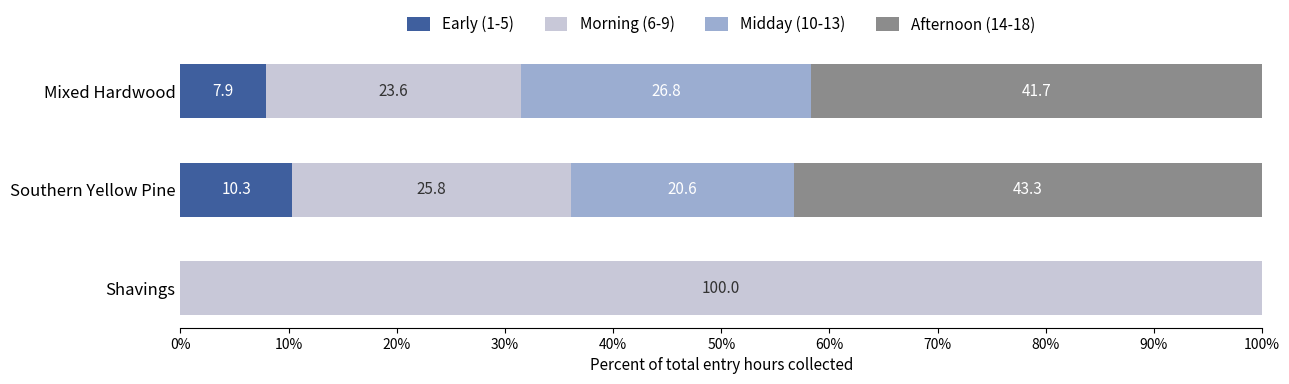

What is the sum of all Early (1-5) values?

18.2